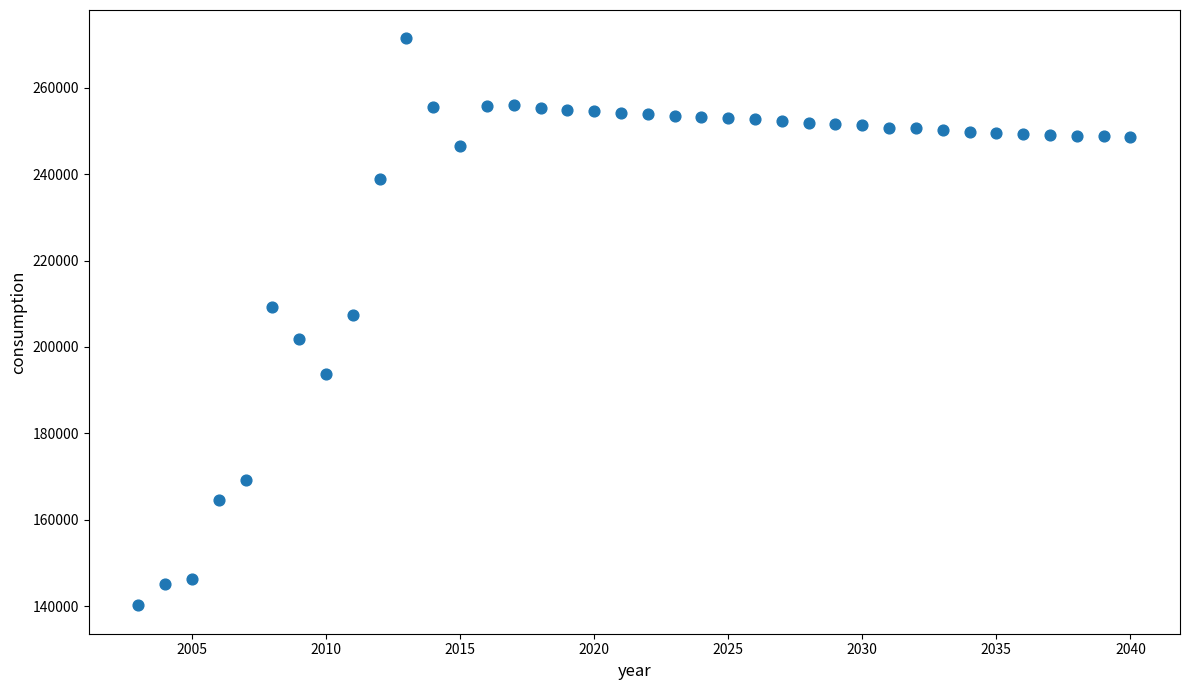

What is the range of X values (max minus min)?

37